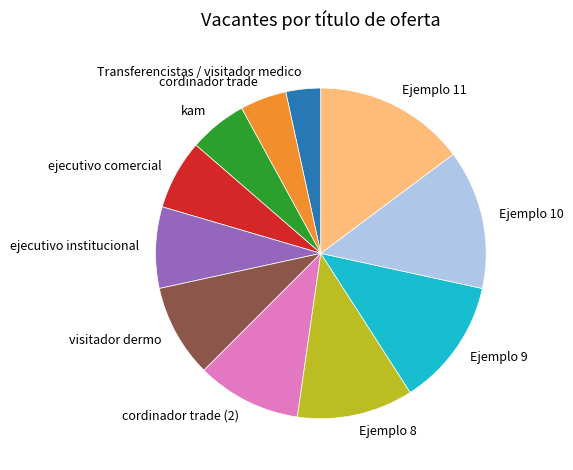

Is there any slice that represents more than half of the pie?

No